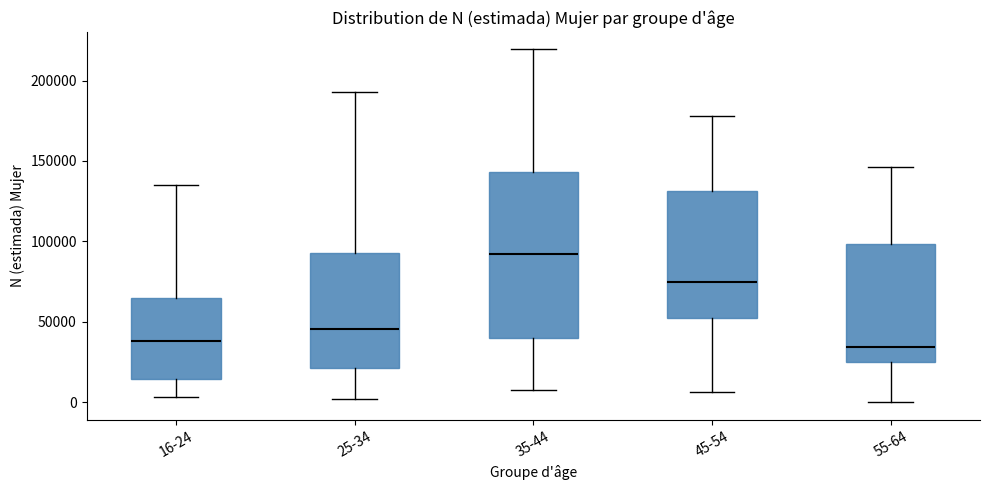

Reading left to right, transcribe this box plot: for each box, give where its median line is, the range the box spans, and where its two whiskers end, as read against the y-axis. The values are not printed on the chart, so give them approximately, as read against the axis.

16-24: median 40000, box 15000 to 65000, whiskers 5000 to 135000
25-34: median 45000, box 20000 to 95000, whiskers 0 to 195000
35-44: median 90000, box 40000 to 145000, whiskers 10000 to 220000
45-54: median 75000, box 50000 to 130000, whiskers 5000 to 180000
55-64: median 35000, box 25000 to 100000, whiskers 0 to 145000